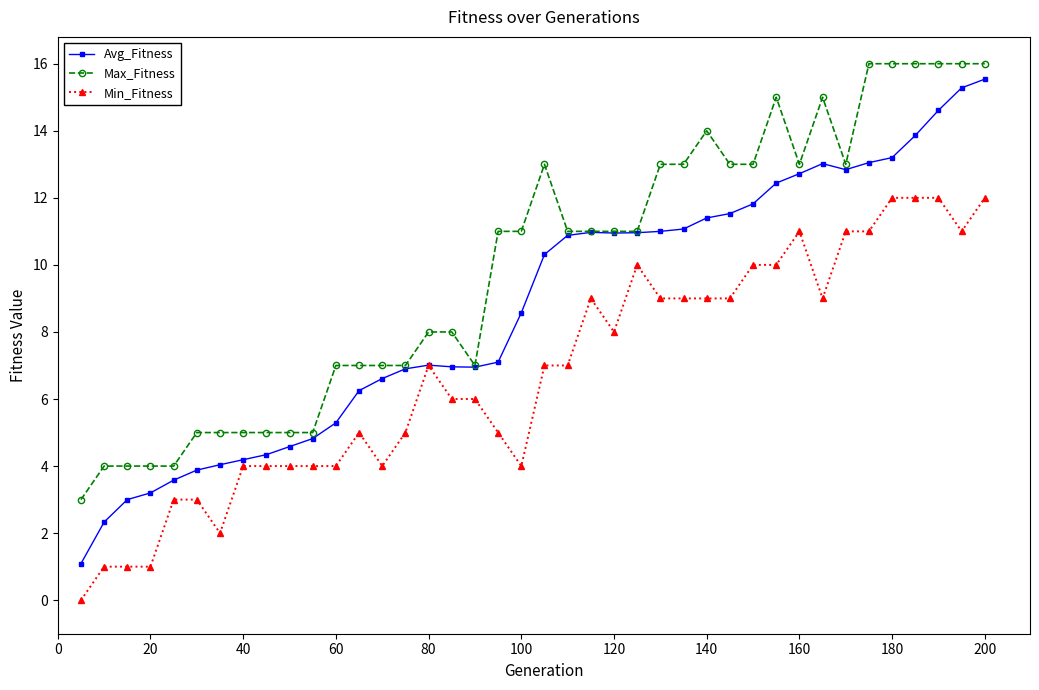

Which series has the largest range (max minus min)?

Avg_Fitness